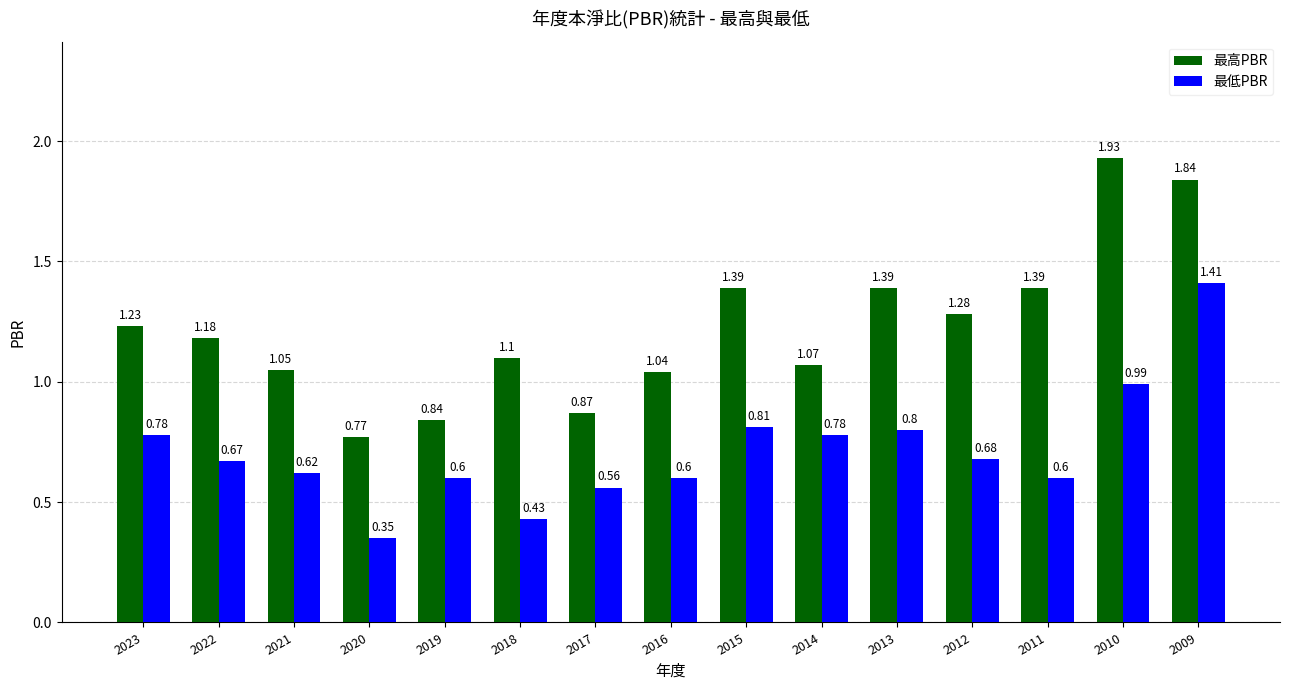

List the series in order of their overall mean, highest first.

最高PBR, 最低PBR